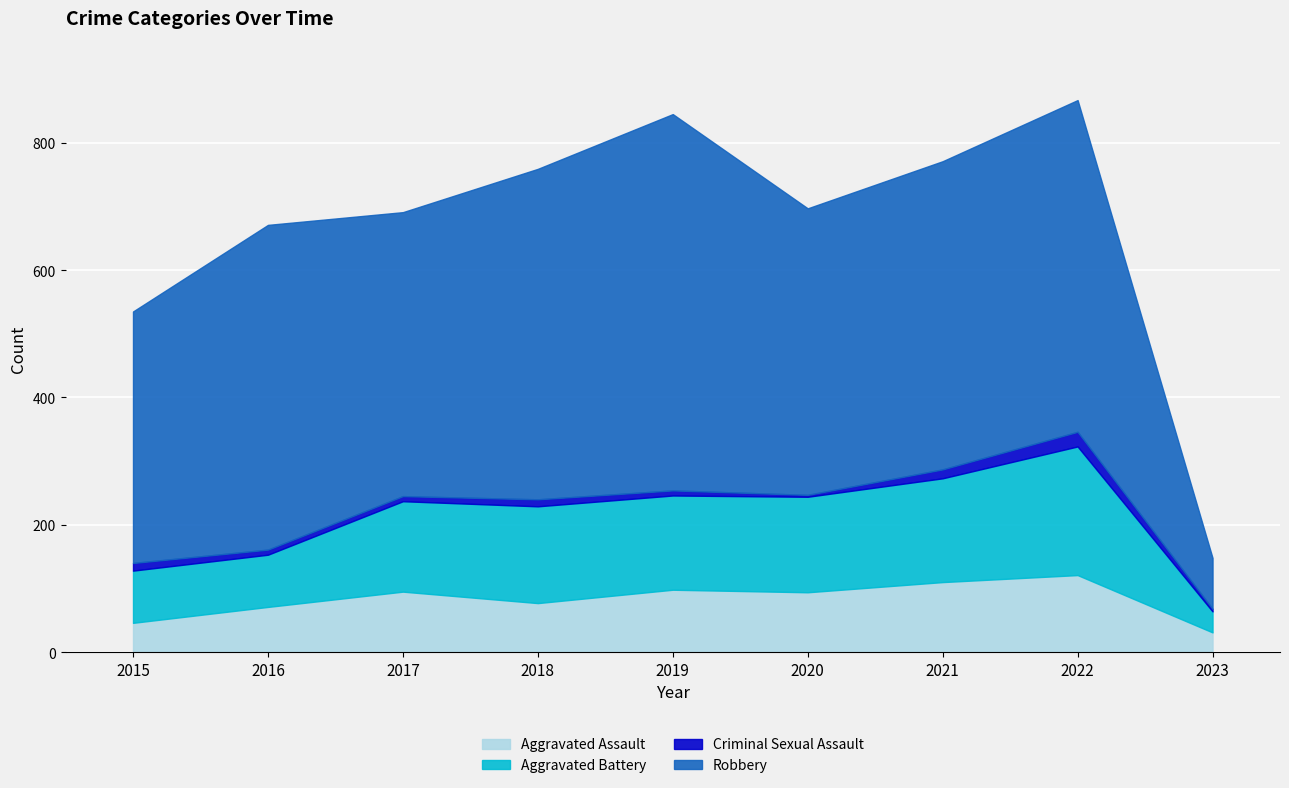

Reading left to right, extract all data points from this chart.

Aggravated Assault: 46	71	95	77	98	94	110	121	31
Aggravated Battery: 82	82	142	152	148	150	163	202	33
Criminal Sexual Assault: 12	8	8	11	8	3	14	23	4
Robbery: 395	510	446	519	591	450	484	521	80